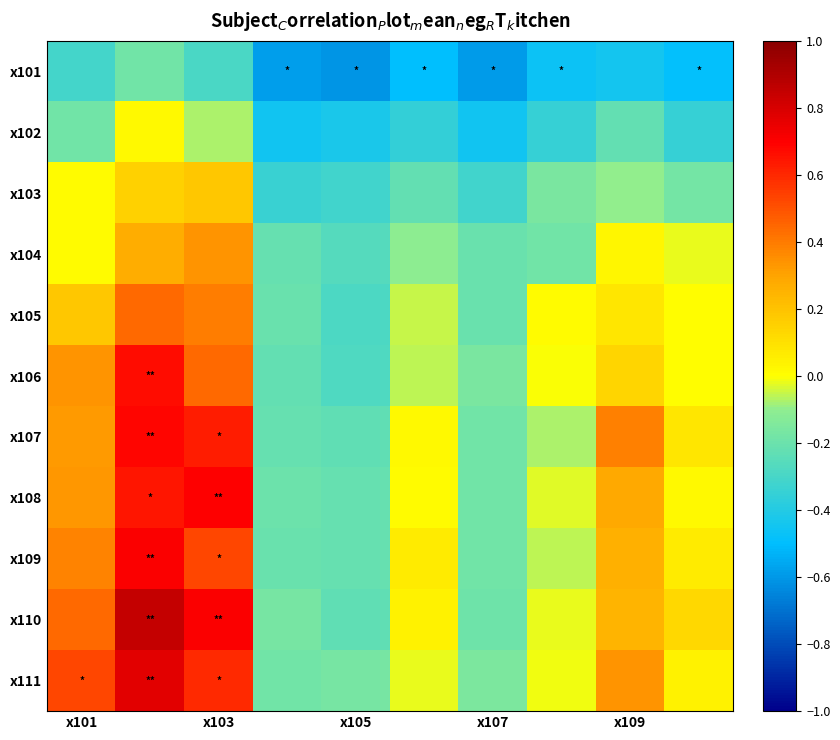

Which series has the largest total across all categories?

x110